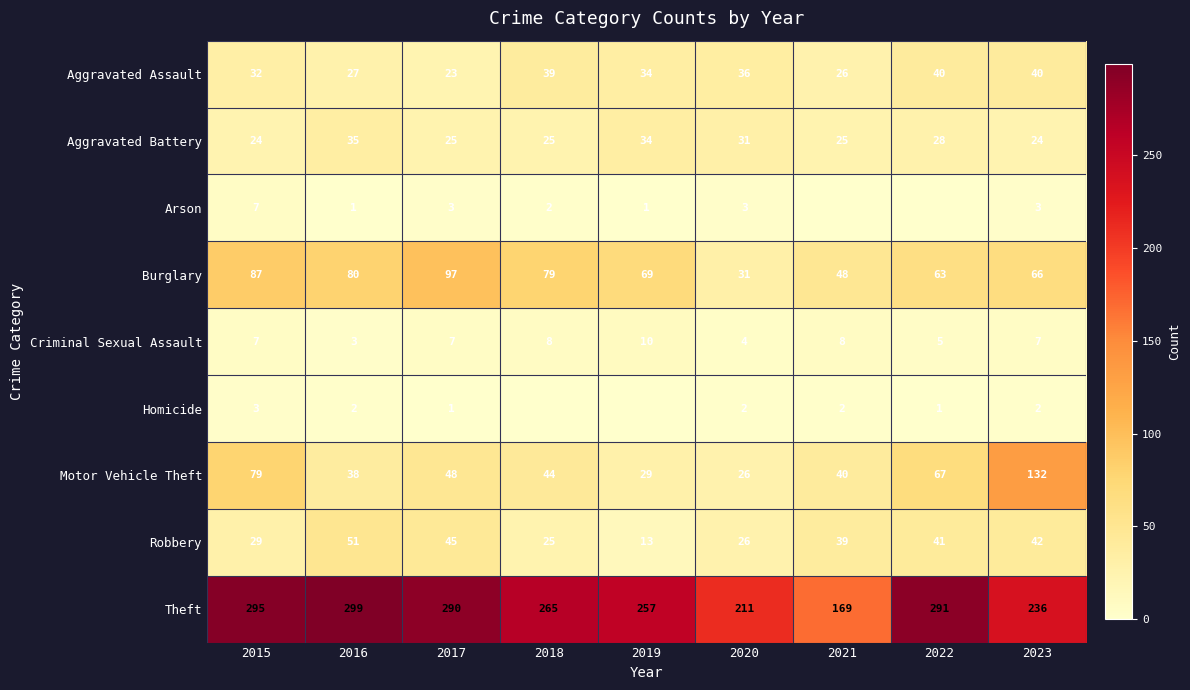

At which label is Motor Vehicle Theft closest to 79?

2015